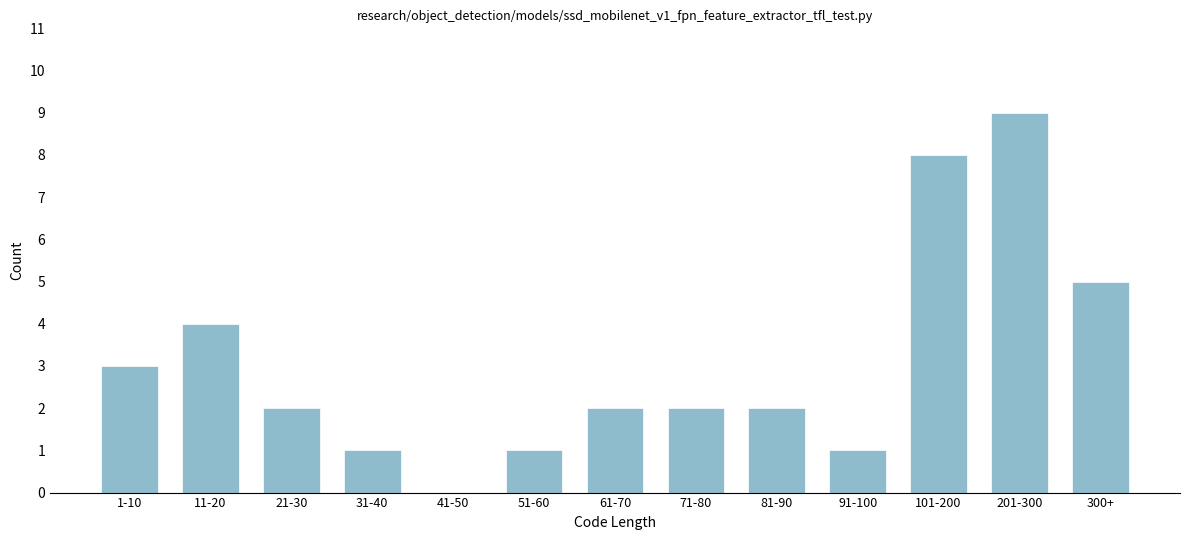

Reading right to left, list all the values displayed in this chart.

300+=5	201-300=9	101-200=8	91-100=1	81-90=2	71-80=2	61-70=2	51-60=1	41-50=0	31-40=1	21-30=2	11-20=4	1-10=3